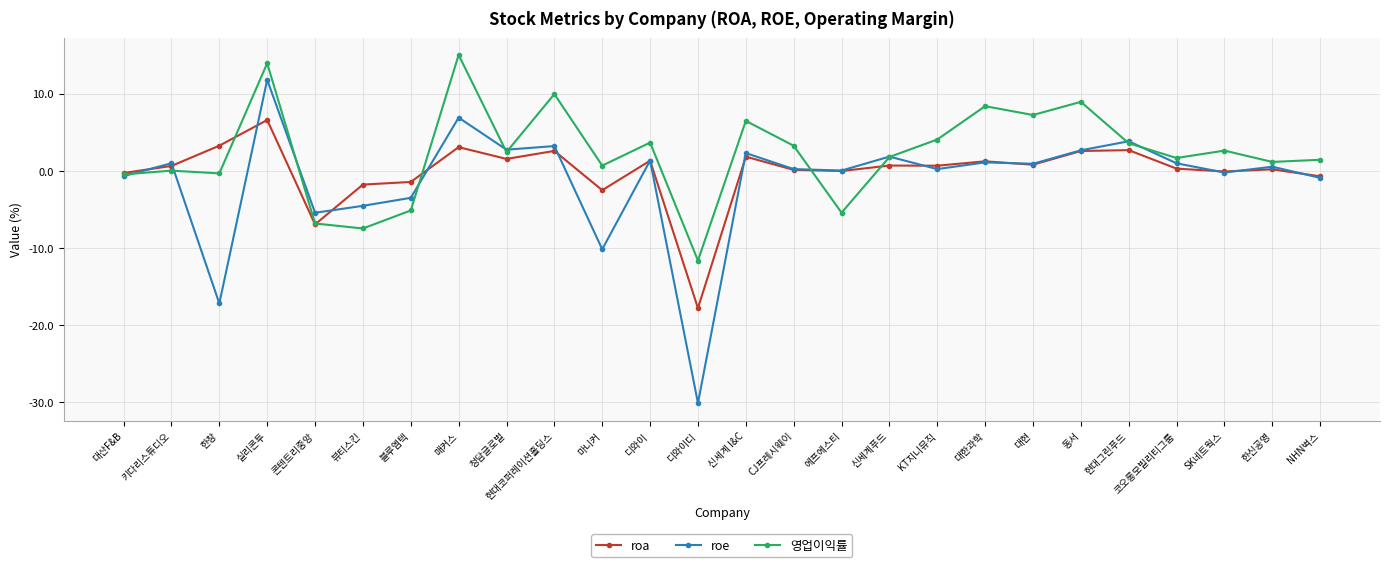

At which label does roa first exceed 0?

키다리스튜디오